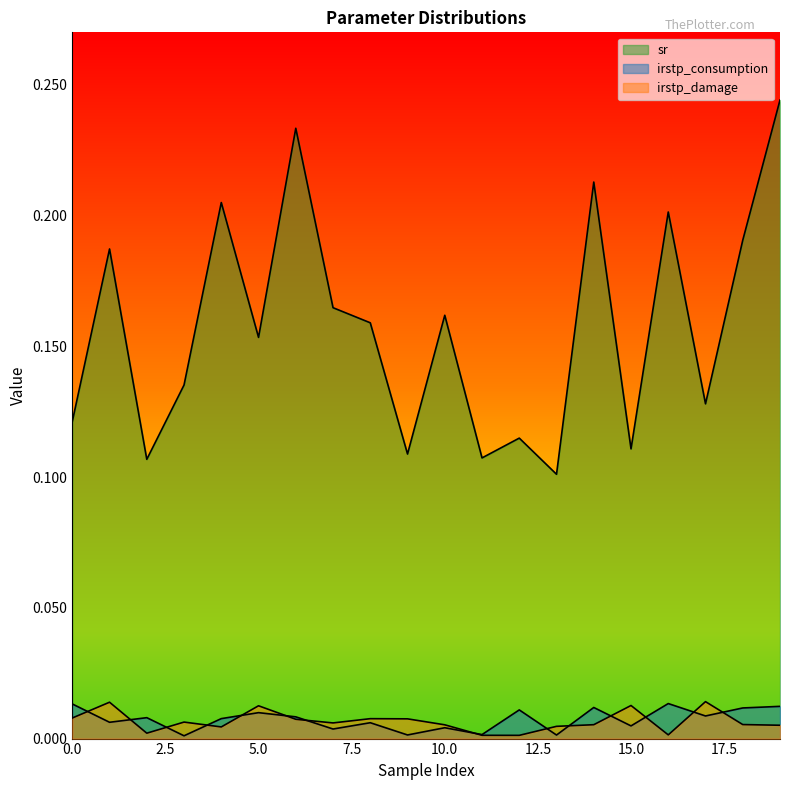

The value of irstp_damage at 1 is 0.0. True or false?

False